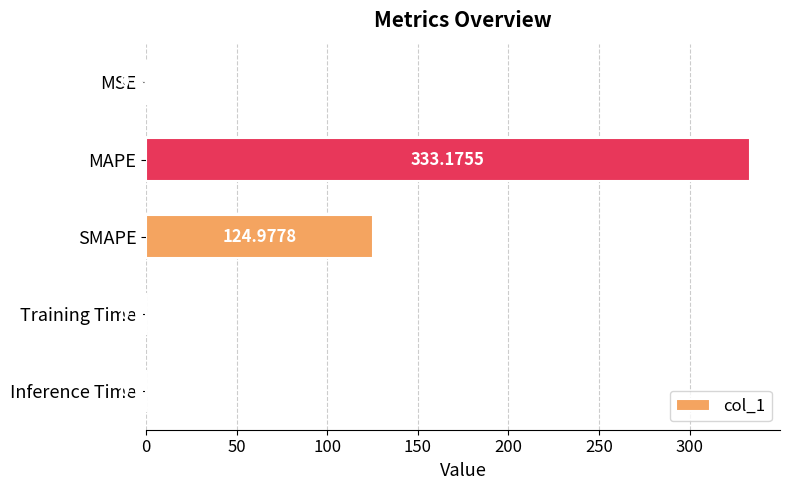

Which category has the highest value across all series?

MAPE